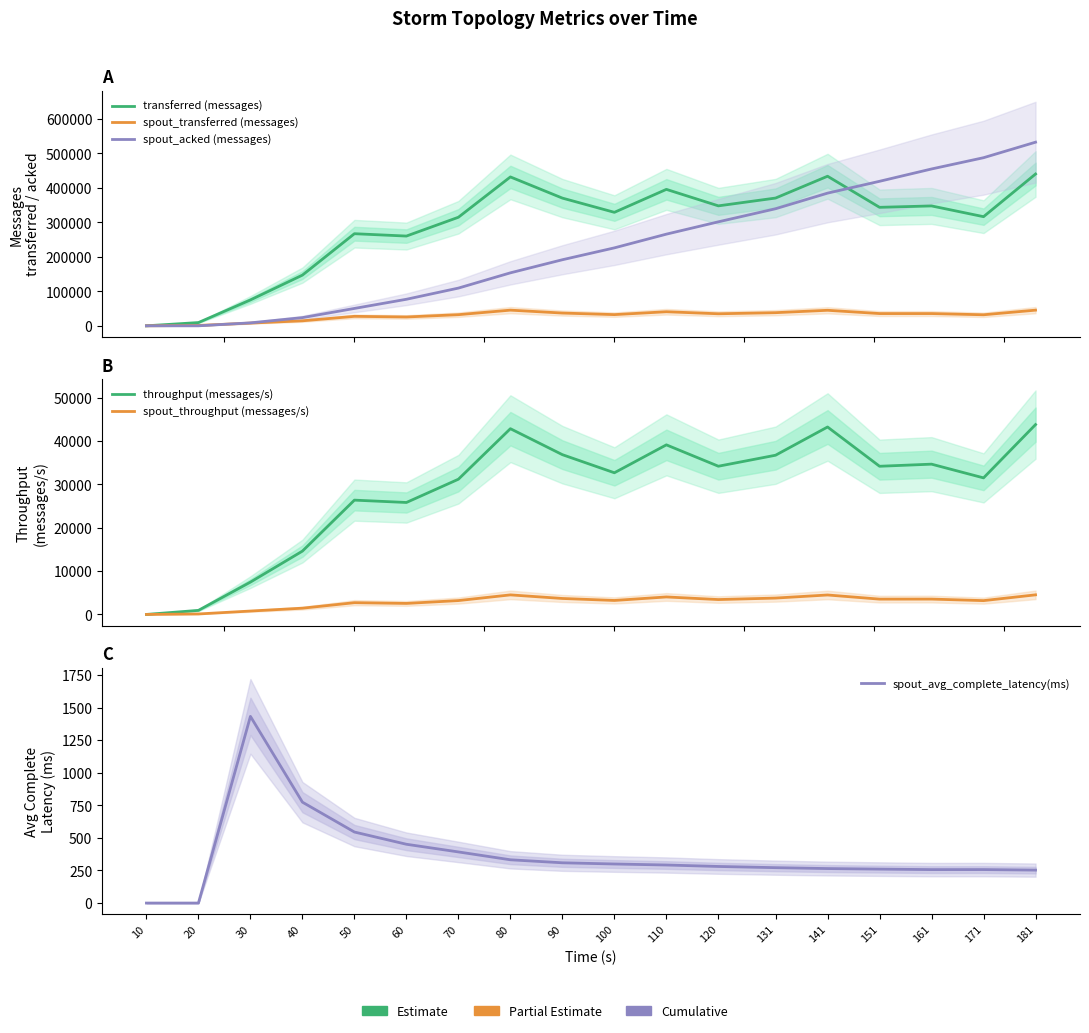

Between 70 and 181, which series saw the biggest shift?

spout_acked (messages)